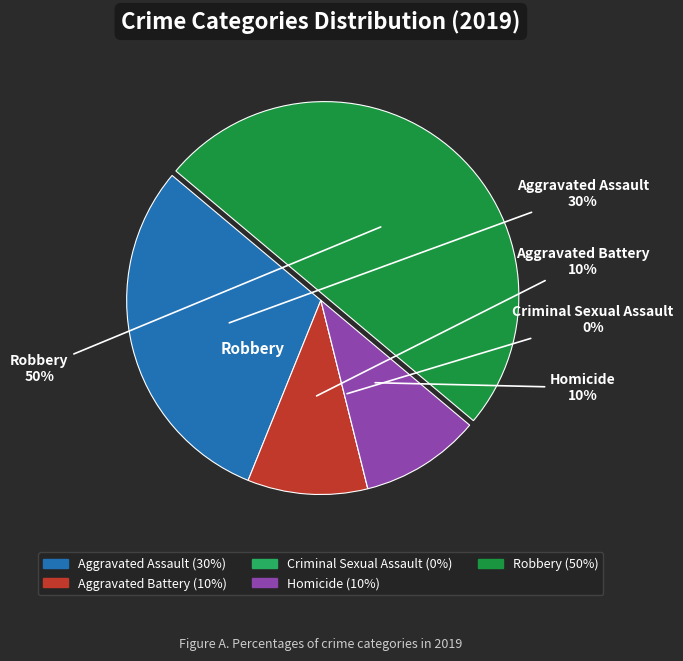

How many slices are in this pie chart?

5